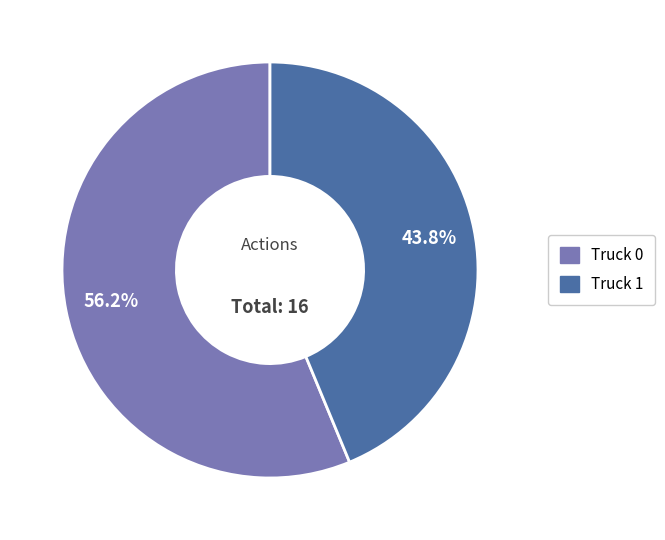

Count the number of slices in the pie.

2